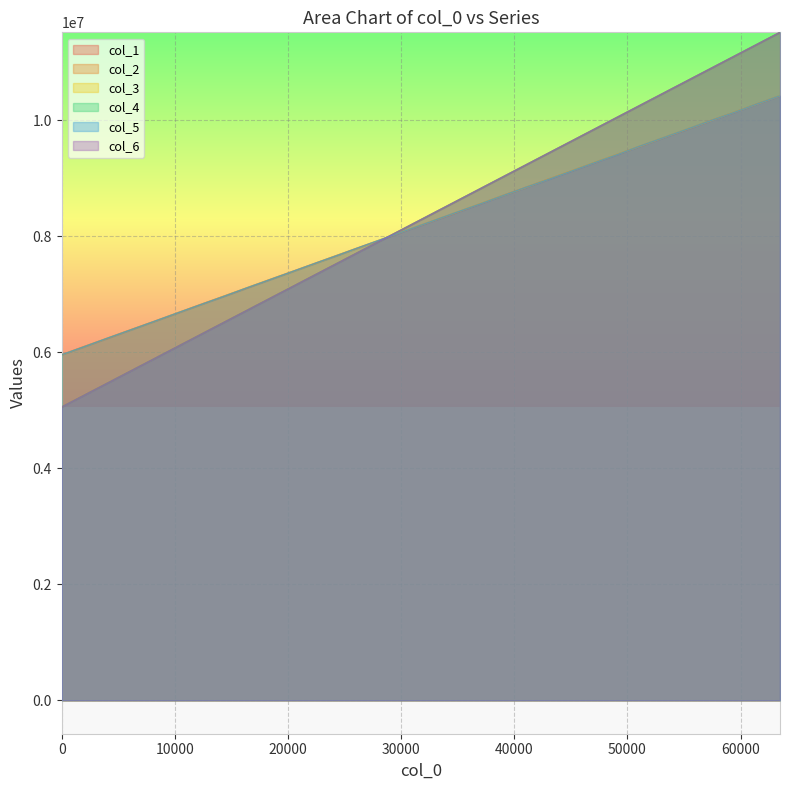

Does the chart display data point markers on the line(s)?

No